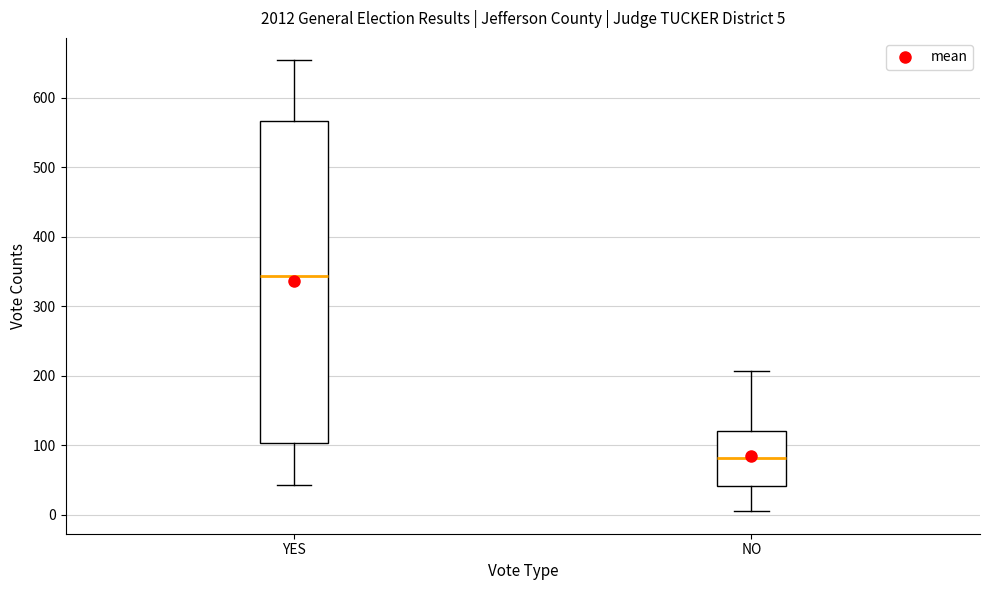

Which box is the tallest, from its lower edge to its upper edge?

YES